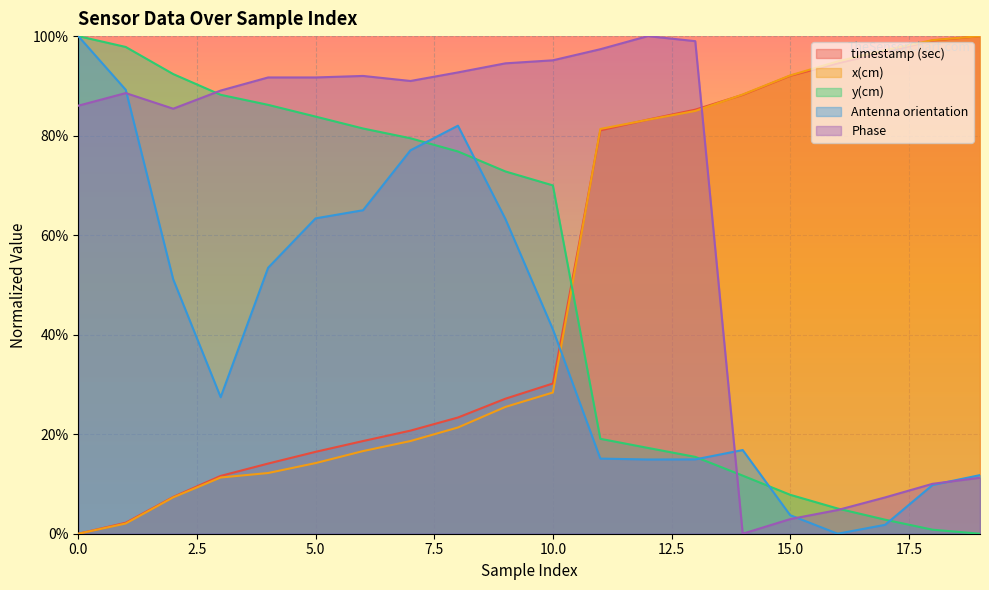

True or false: y(cm) and Antenna orientation cross at least once.

True